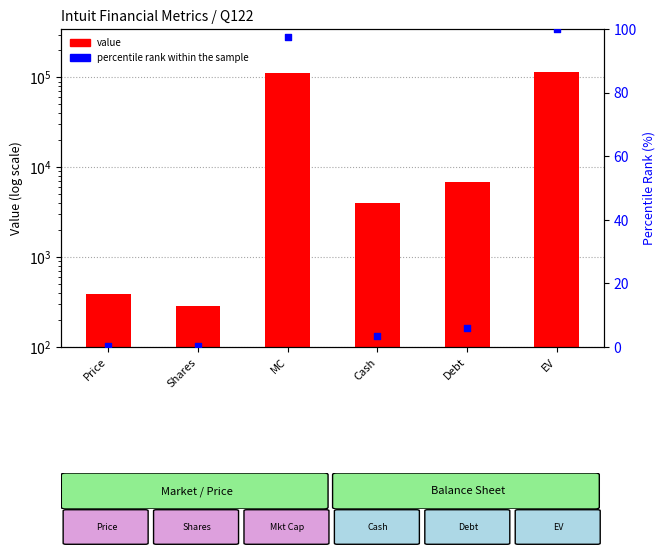

Which series has the widest spread of Y values?

value